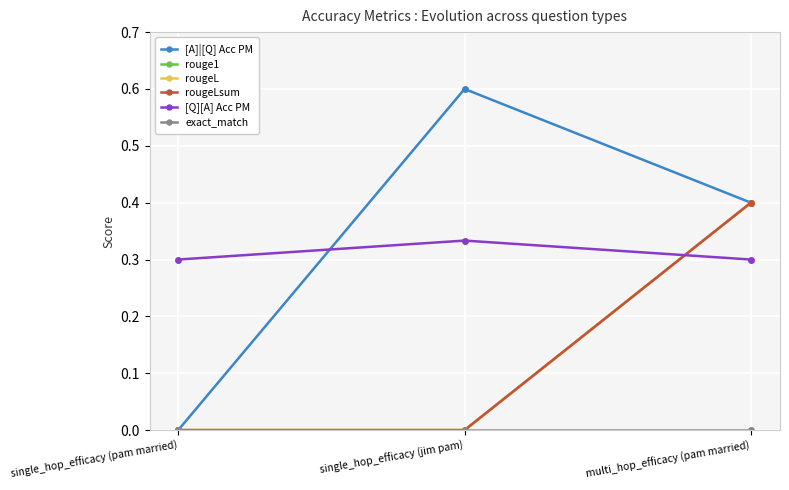

True or false: [Q][A] Acc PM has a value of 0.3 at single_hop_efficacy (pam married).

True